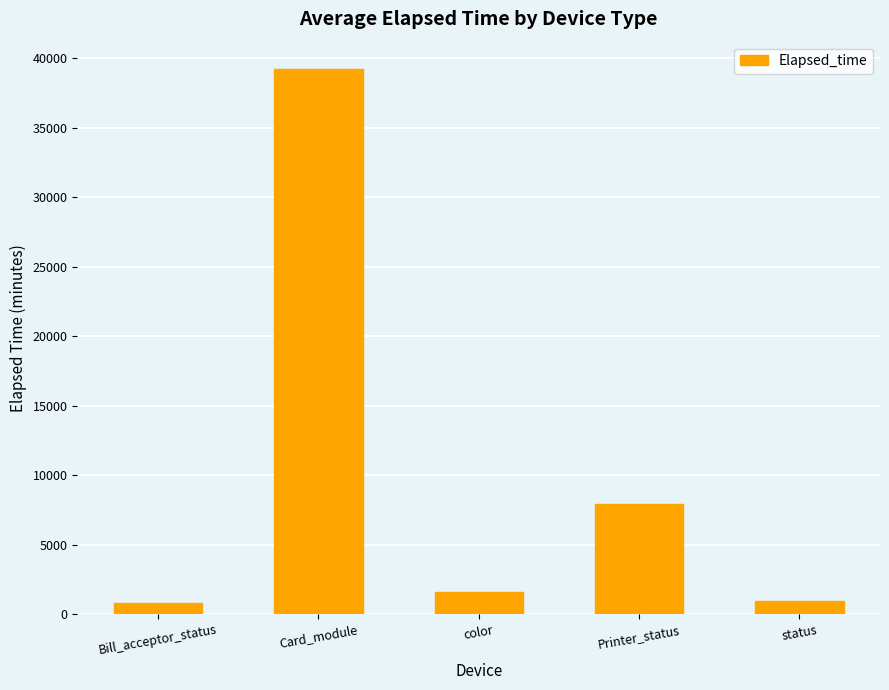

Which label corresponds to the largest value in the chart?

Card_module